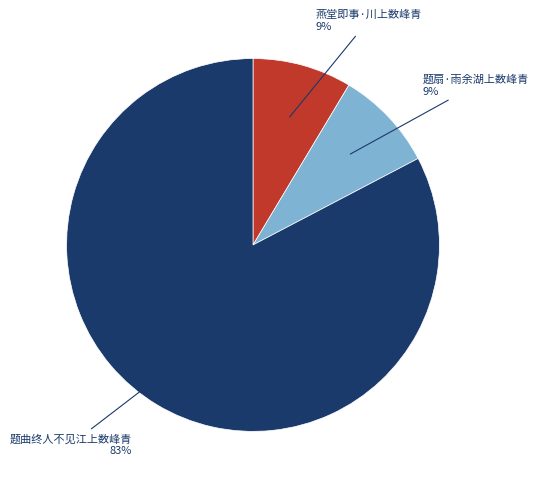

Is there any slice that represents more than half of the pie?

Yes